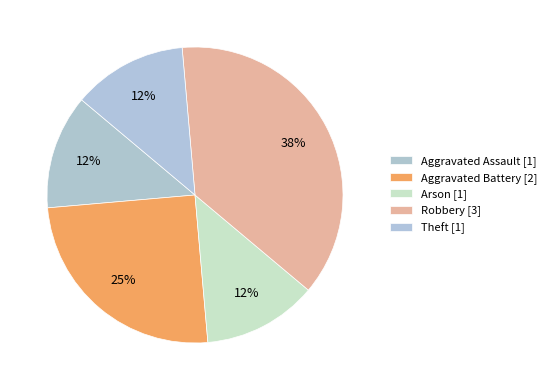

How many segments does this pie chart have?

5